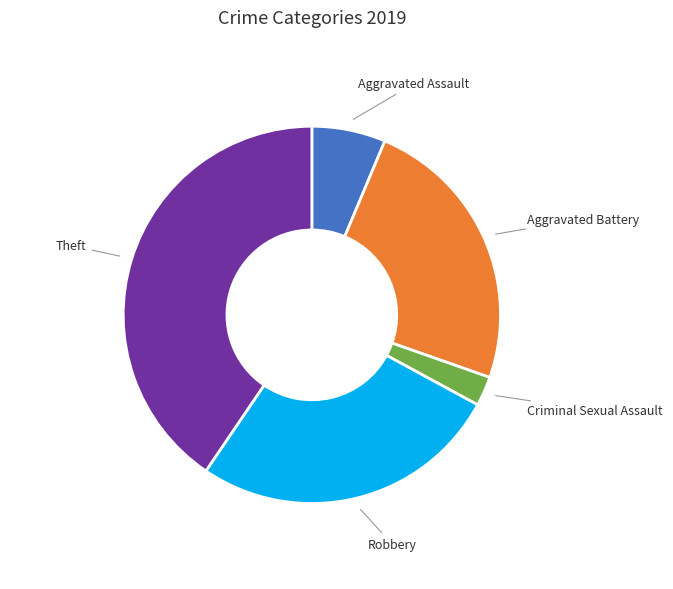

Which slice is the smallest?

Criminal Sexual Assault